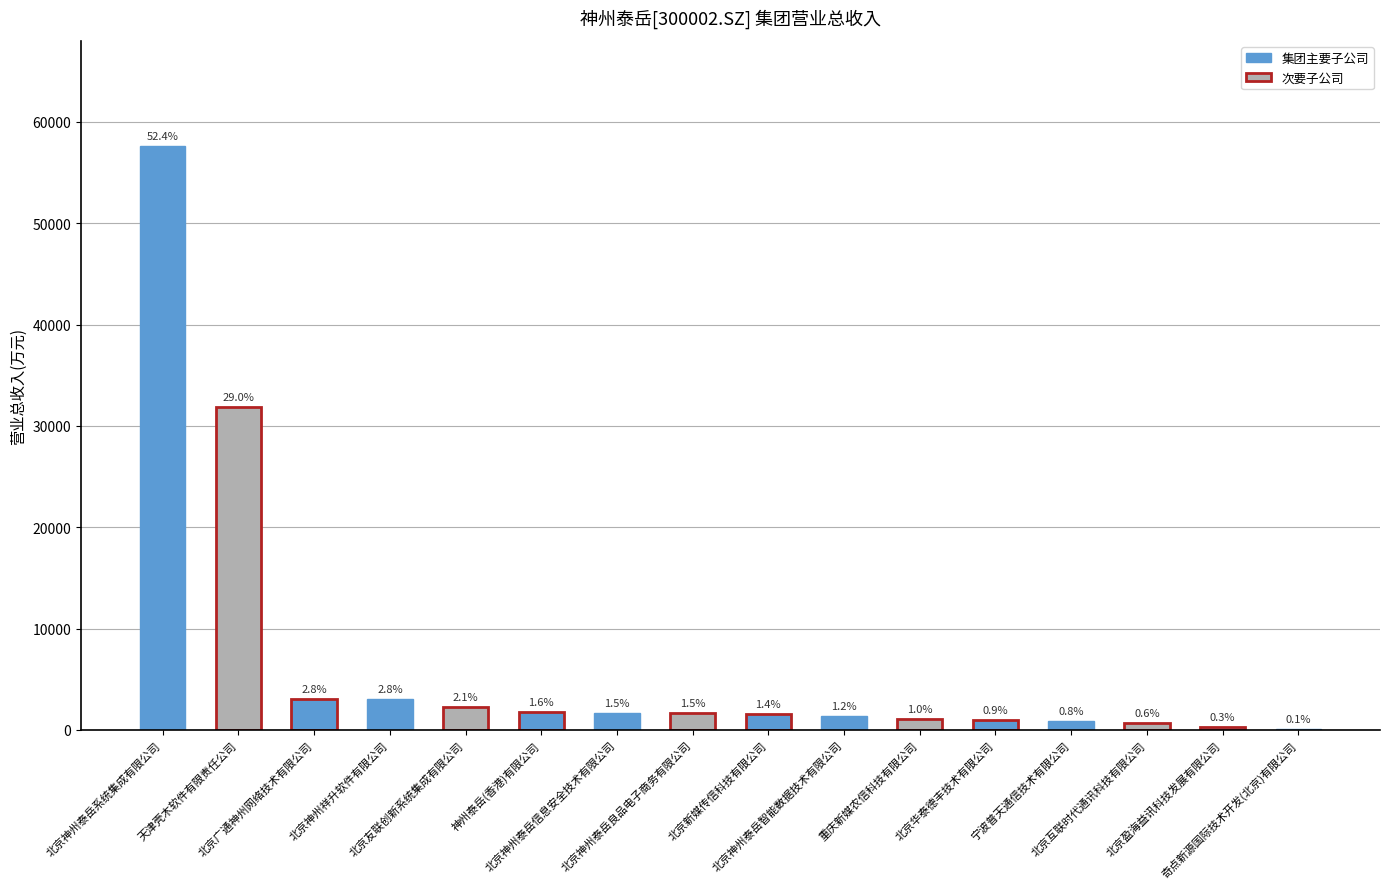

Are the bars horizontal?

No